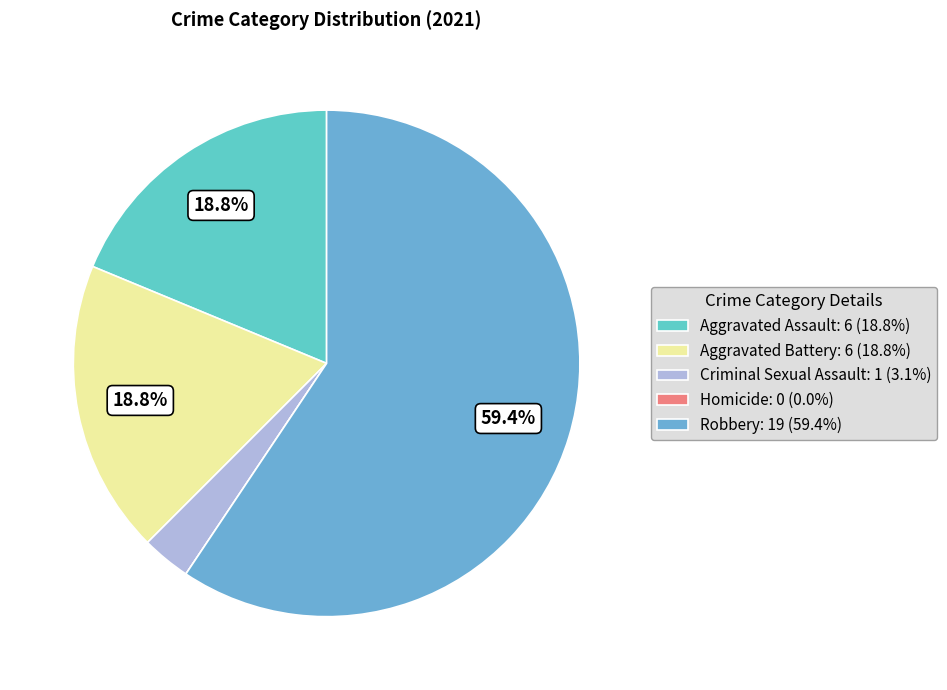

To the nearest percent, what percentage of the pie is Aggravated Battery?

19%